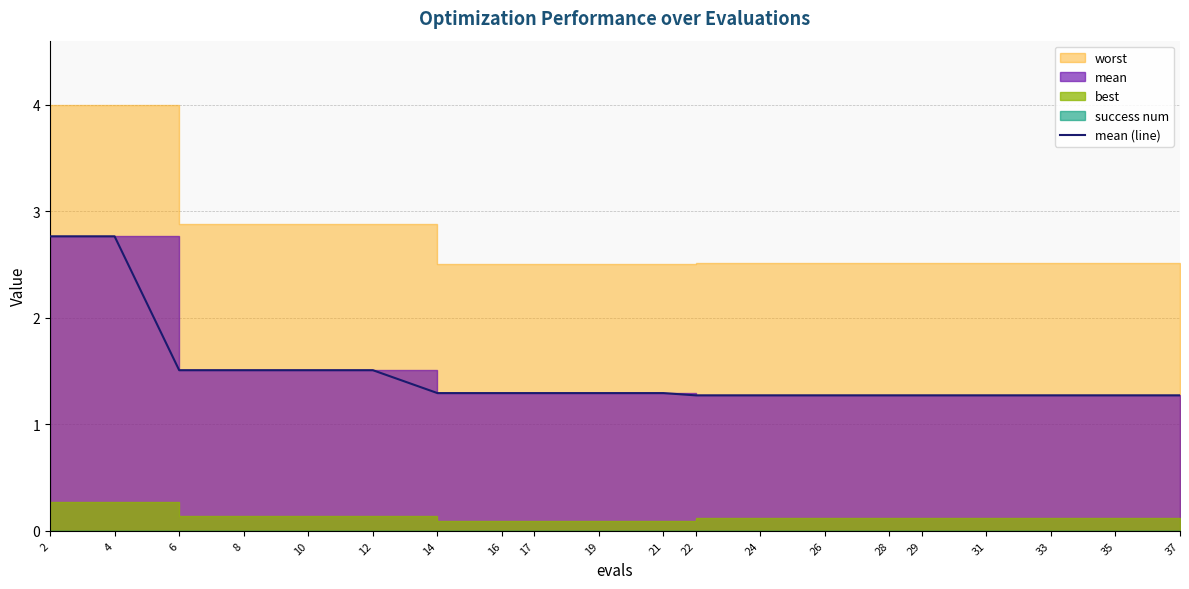

Approximately how many times larger is the value at 26 compared to 14?

1.0